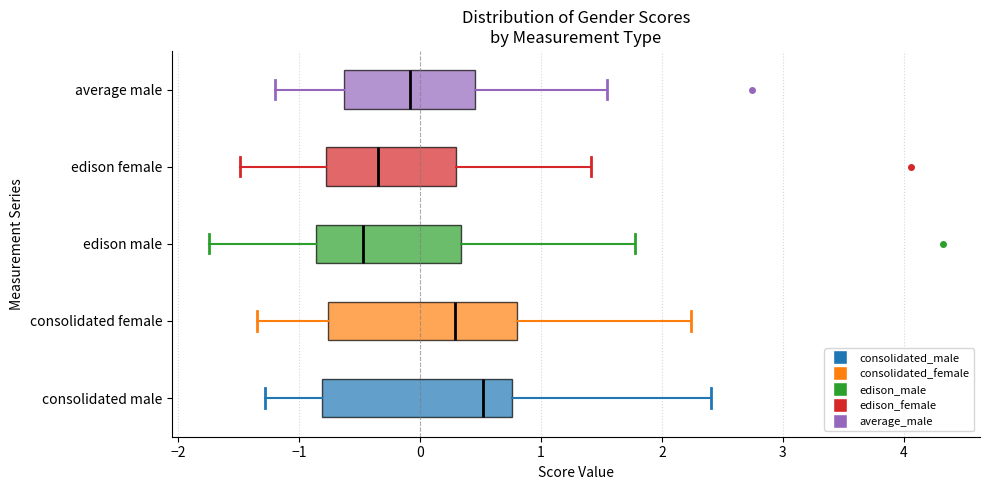

Which box's median line is the furthest to the left?

edison male